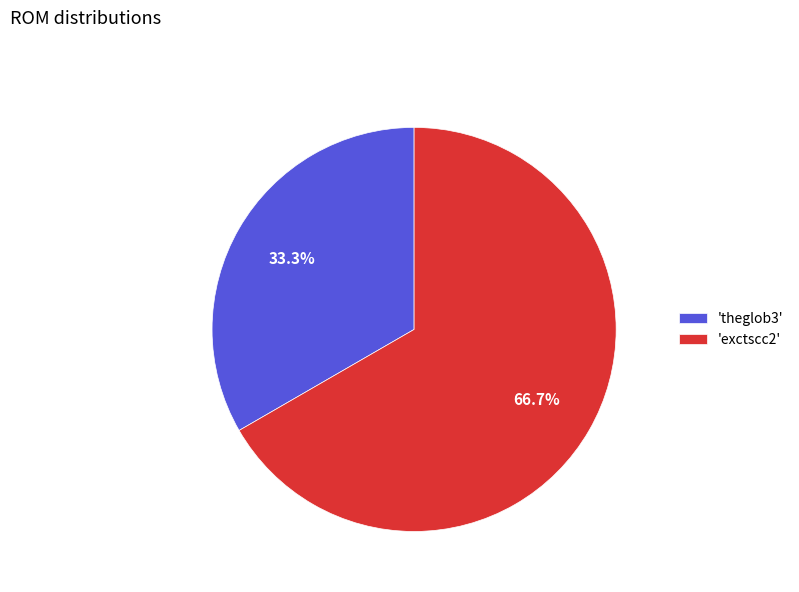

Which slice is the largest?

'exctscc2'